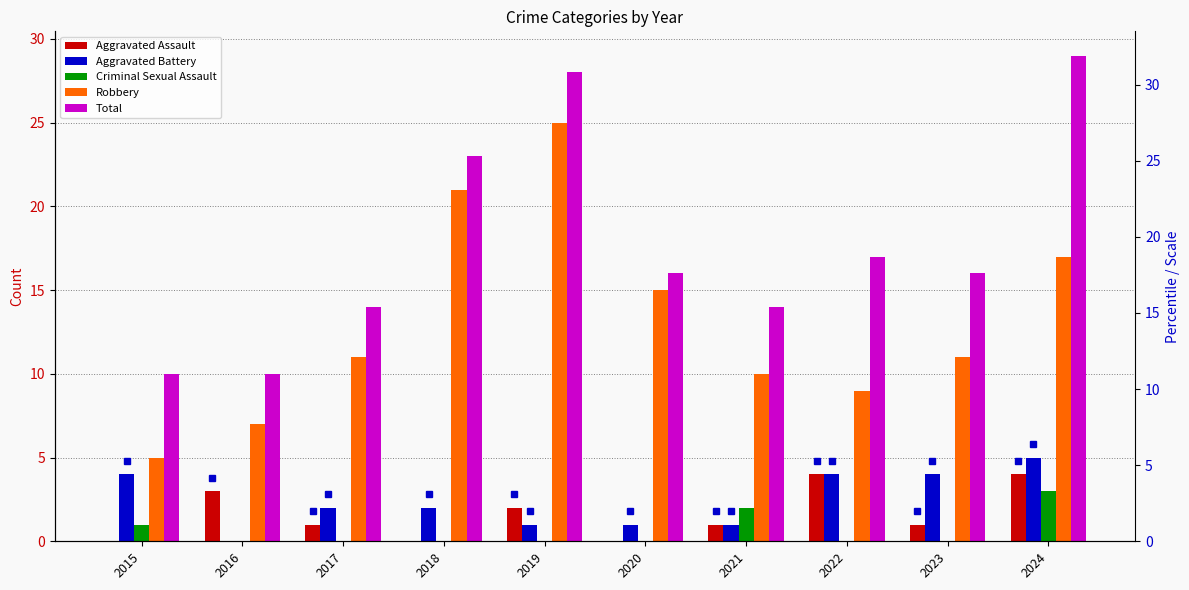

Is it true that Aggravated Assault equals 1 at 2023?

True